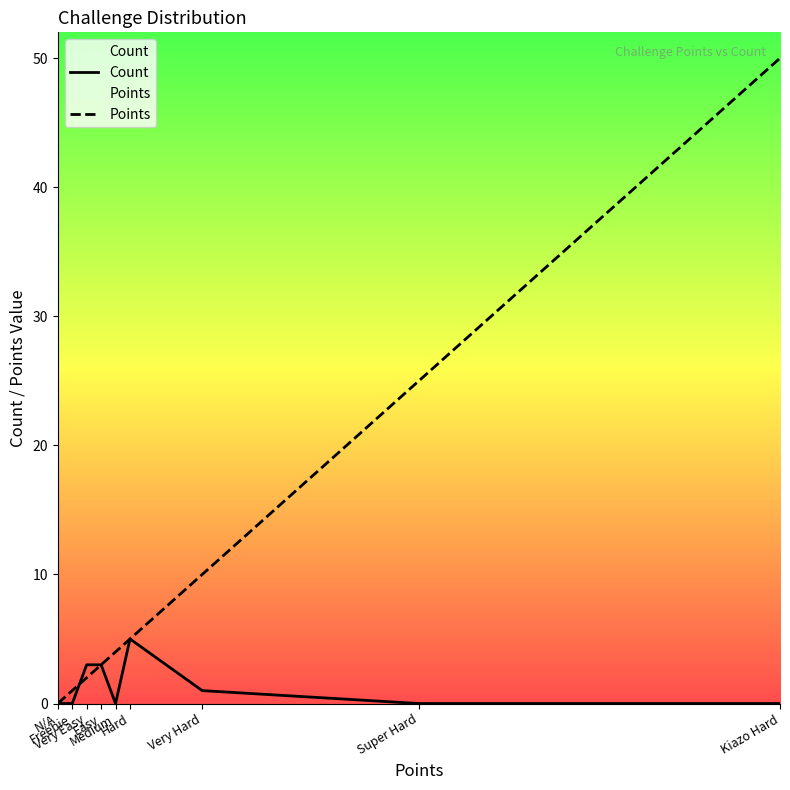

How many lines are shown in the chart?

2